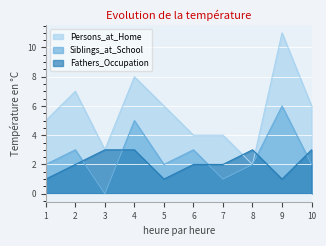

Where is the first local maximum for Fathers_Occupation?

8